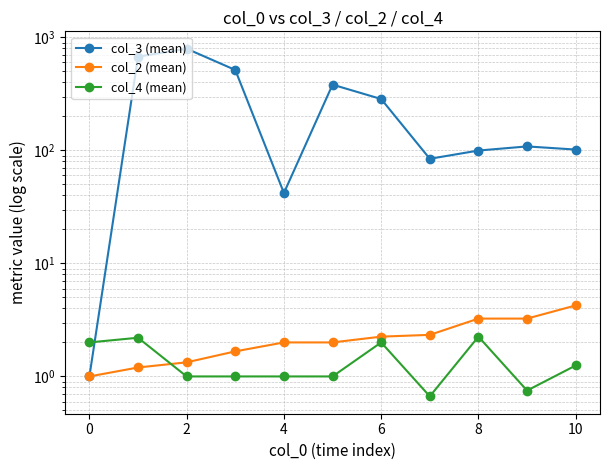

What is the difference between the maximum and minimum values in the col_4 (mean) series?

1.6